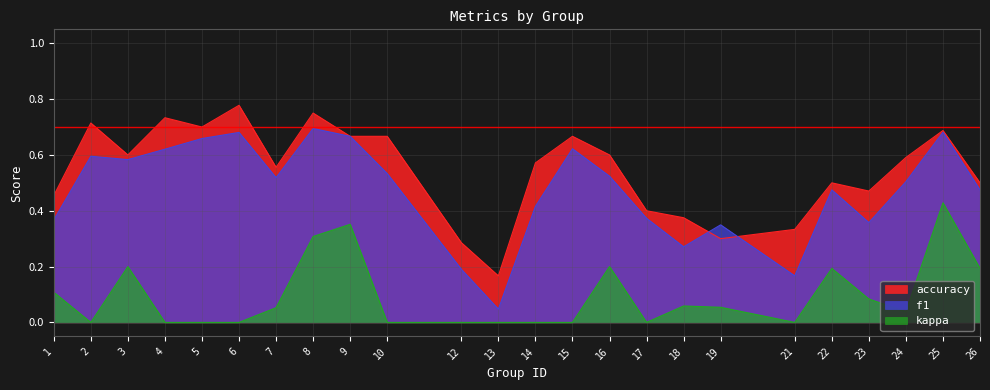

Rank the series by their average value, from lowest to highest.

kappa, f1, accuracy